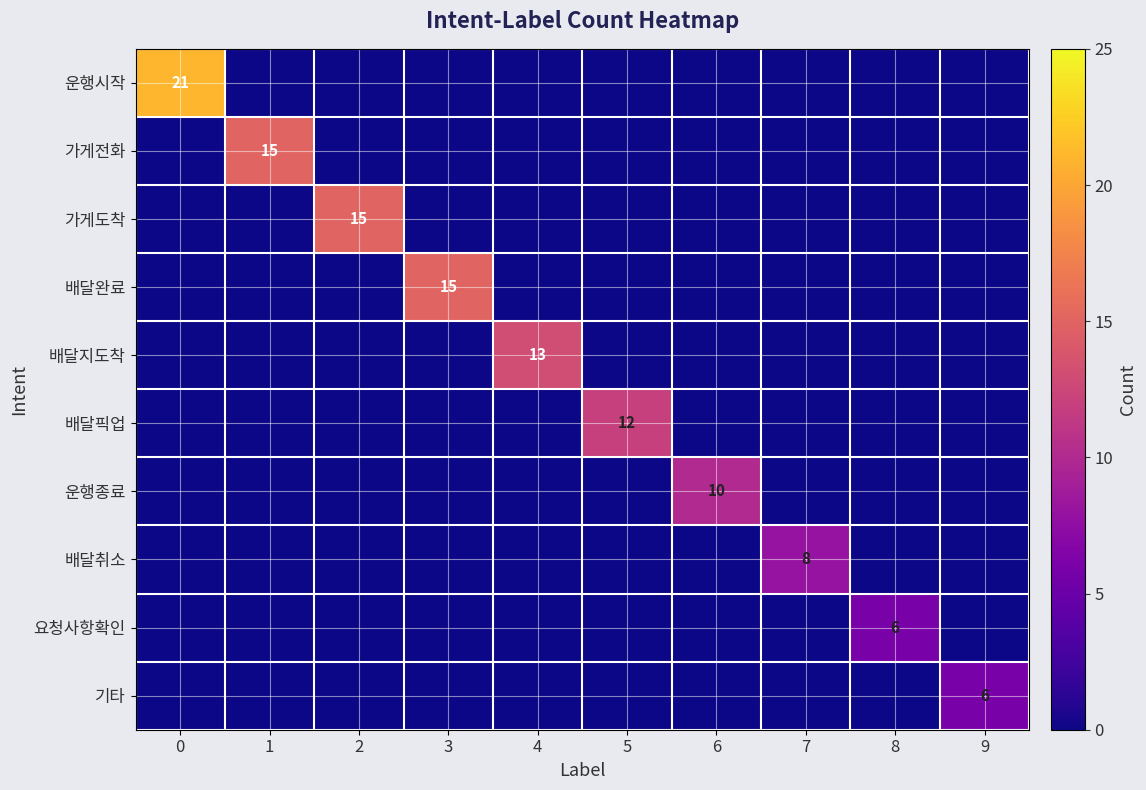

The 요청사항확인 series shows 11 at 8. True or false?

False